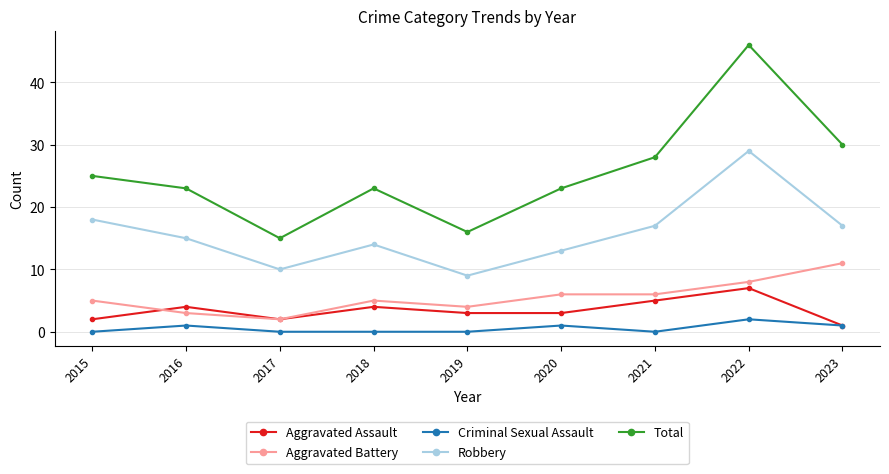

Reading left to right, transcribe all the data shown in this chart.

Aggravated Assault: 2015=2	2016=4	2017=2	2018=4	2019=3	2020=3	2021=5	2022=7	2023=1
Aggravated Battery: 2015=5	2016=3	2017=2	2018=5	2019=4	2020=6	2021=6	2022=8	2023=11
Criminal Sexual Assault: 2015=0	2016=1	2017=0	2018=0	2019=0	2020=1	2021=0	2022=2	2023=1
Robbery: 2015=18	2016=15	2017=10	2018=14	2019=9	2020=13	2021=17	2022=29	2023=17
Total: 2015=25	2016=23	2017=15	2018=23	2019=16	2020=23	2021=28	2022=46	2023=30